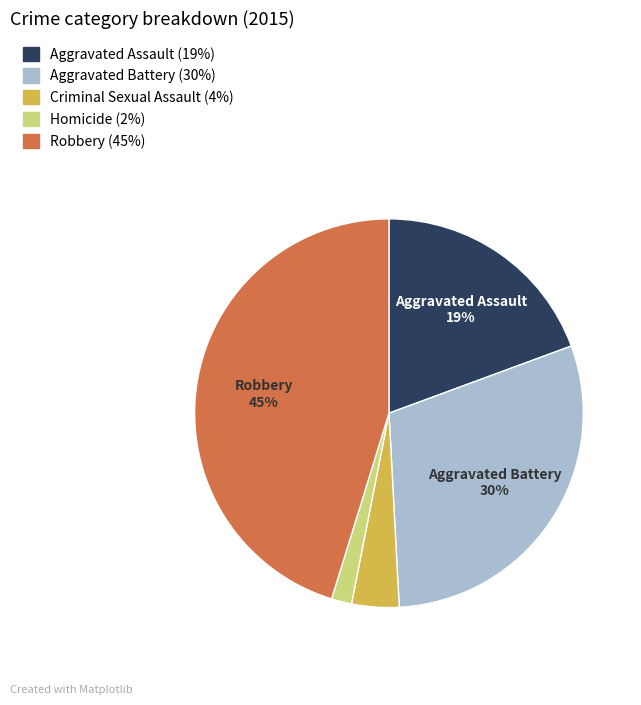

To the nearest percent, what is the difference between the Criminal Sexual Assault and Aggravated Battery slice percentages?

26%